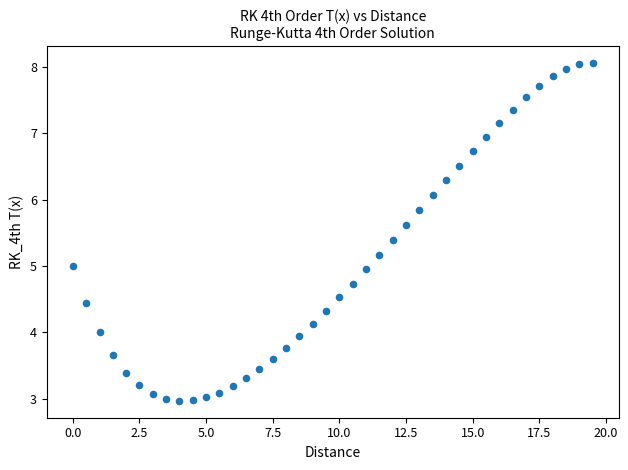

What is the range of Y values (max minus min)?

5.1